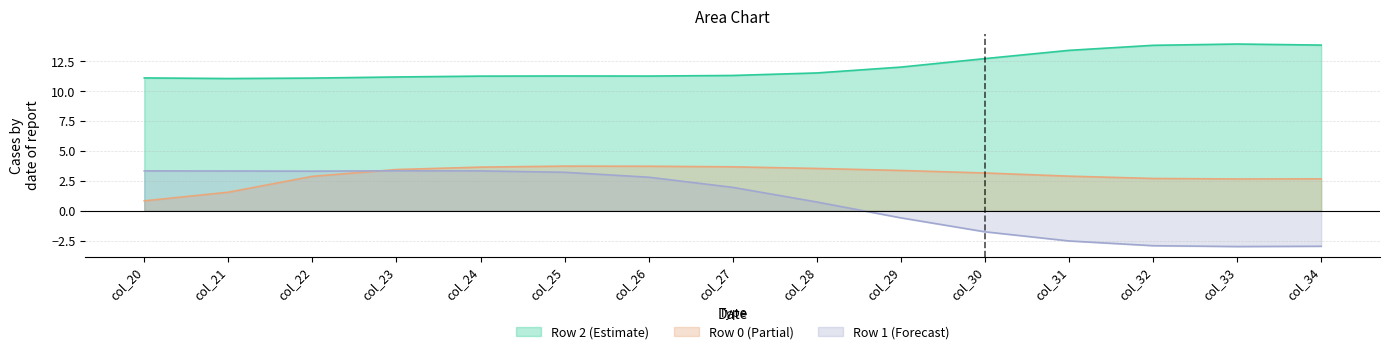

What is the maximum value for Row 2?

14.0